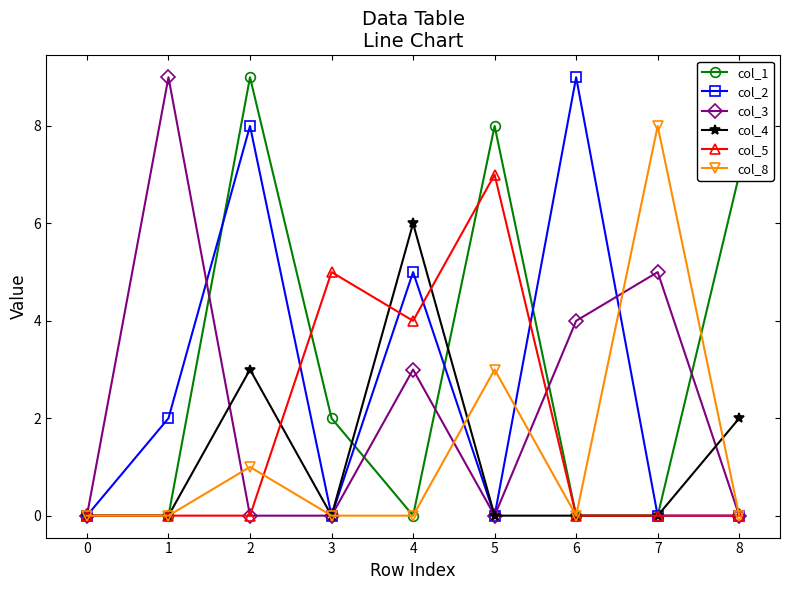

How many col_8 values are between 0 and 1?

7